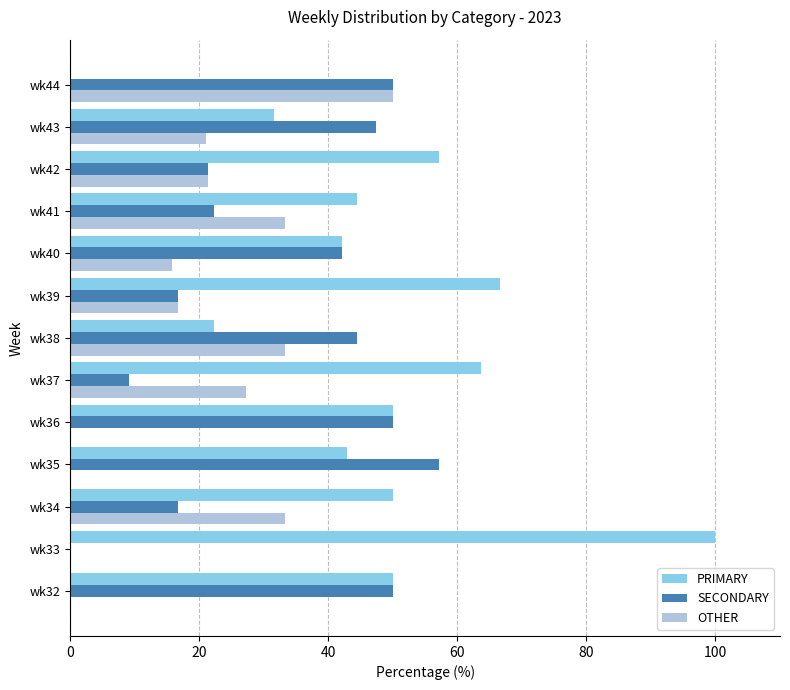

Is it true that SECONDARY equals 82.1 at wk32?

False